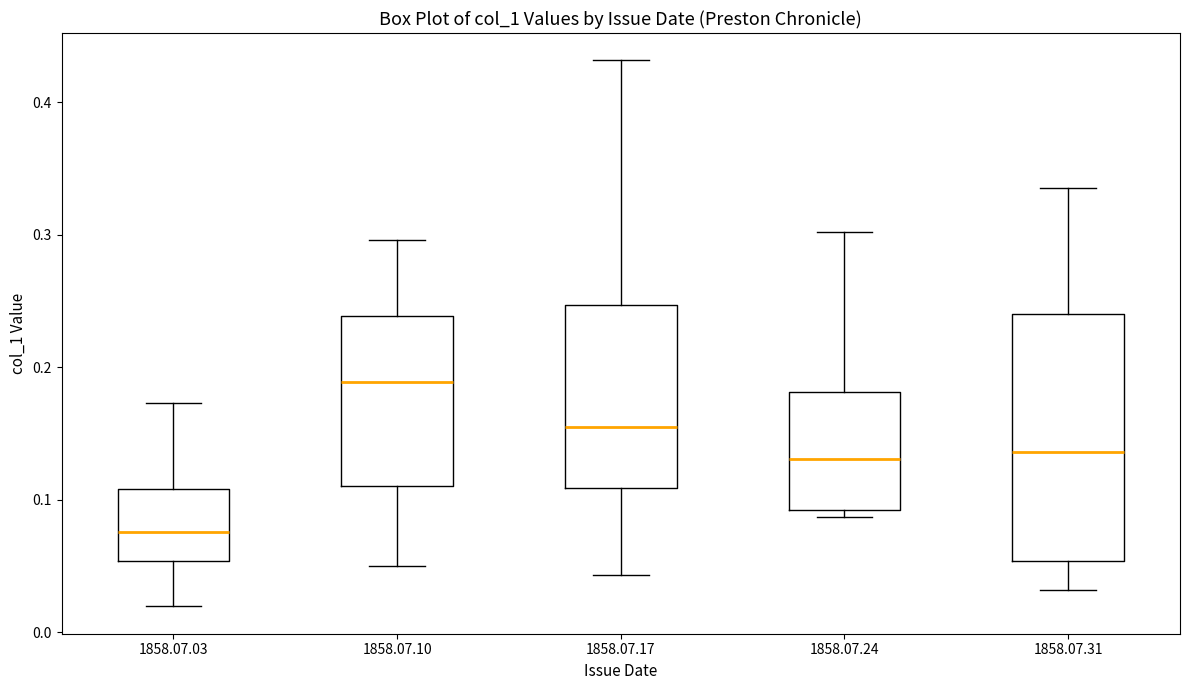

Reading left to right, transcribe this box plot: for each box, give where its median line is, the range the box spans, and where its two whiskers end, as read against the y-axis. The values are not printed on the chart, so give them approximately, as read against the axis.

1858.07.03: median 0.08, box 0.05 to 0.11, whiskers 0.02 to 0.17
1858.07.10: median 0.19, box 0.11 to 0.24, whiskers 0.05 to 0.30
1858.07.17: median 0.16, box 0.11 to 0.25, whiskers 0.04 to 0.43
1858.07.24: median 0.13, box 0.09 to 0.18, whiskers 0.09 (just below the box's lower edge) to 0.30
1858.07.31: median 0.14, box 0.05 to 0.24, whiskers 0.03 to 0.33